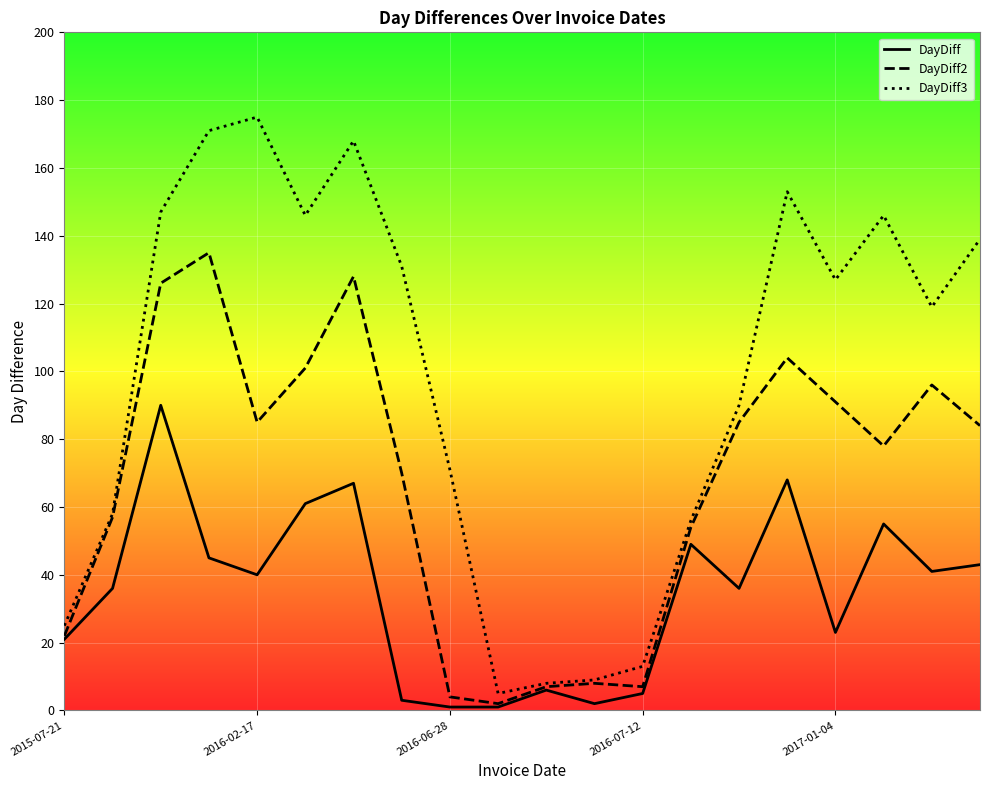

List the series in order of their peak value, lowest first.

DayDiff, DayDiff2, DayDiff3